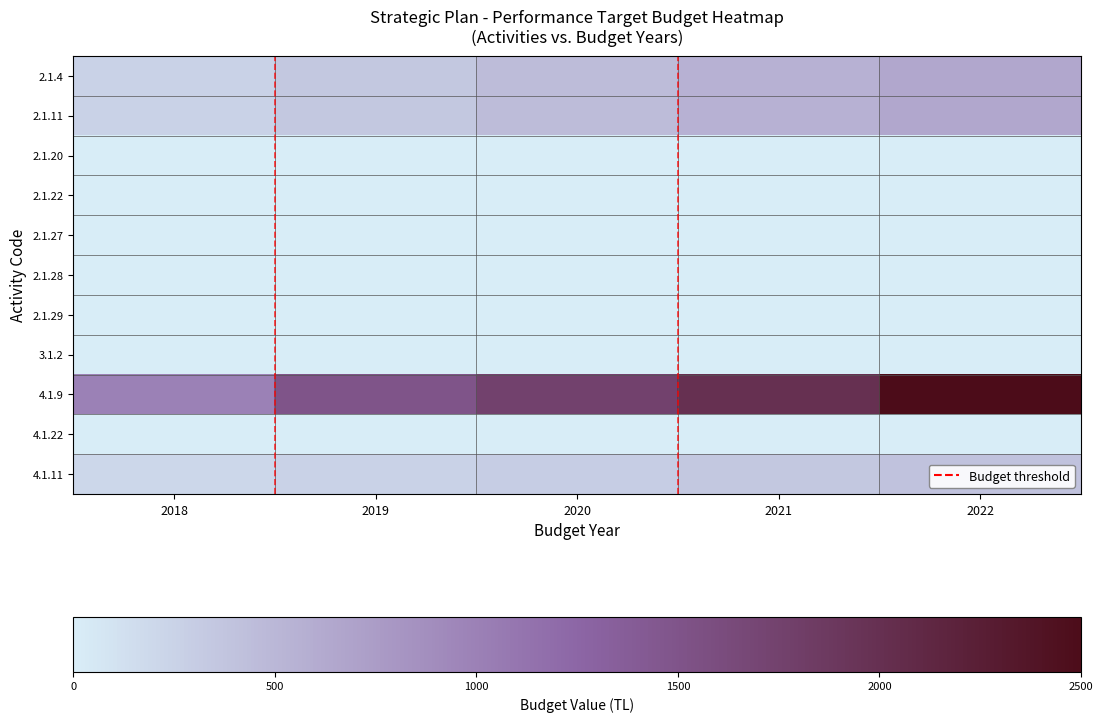

Reading right to left, transcribe all the data shown in this chart.

2.1.4: 2022=650	2021=550	2020=450	2019=350	2018=250
2.1.11: 2022=650	2021=550	2020=450	2019=350	2018=250
2.1.20: 2022=0	2021=0	2020=0	2019=0	2018=0
2.1.22: 2022=0	2021=0	2020=0	2019=0	2018=0
2.1.27: 2022=0	2021=0	2020=0	2019=0	2018=0
2.1.28: 2022=0	2021=0	2020=0	2019=0	2018=0
2.1.29: 2022=0	2021=0	2020=0	2019=0	2018=0
3.1.2: 2022=0	2021=0	2020=0	2019=0	2018=0
4.1.9: 2022=2500	2021=2000	2020=1750	2019=1500	2018=1000
4.1.22: 2022=0	2021=0	2020=0	2019=0	2018=0
4.1.11: 2022=400	2021=350	2020=300	2019=250	2018=200